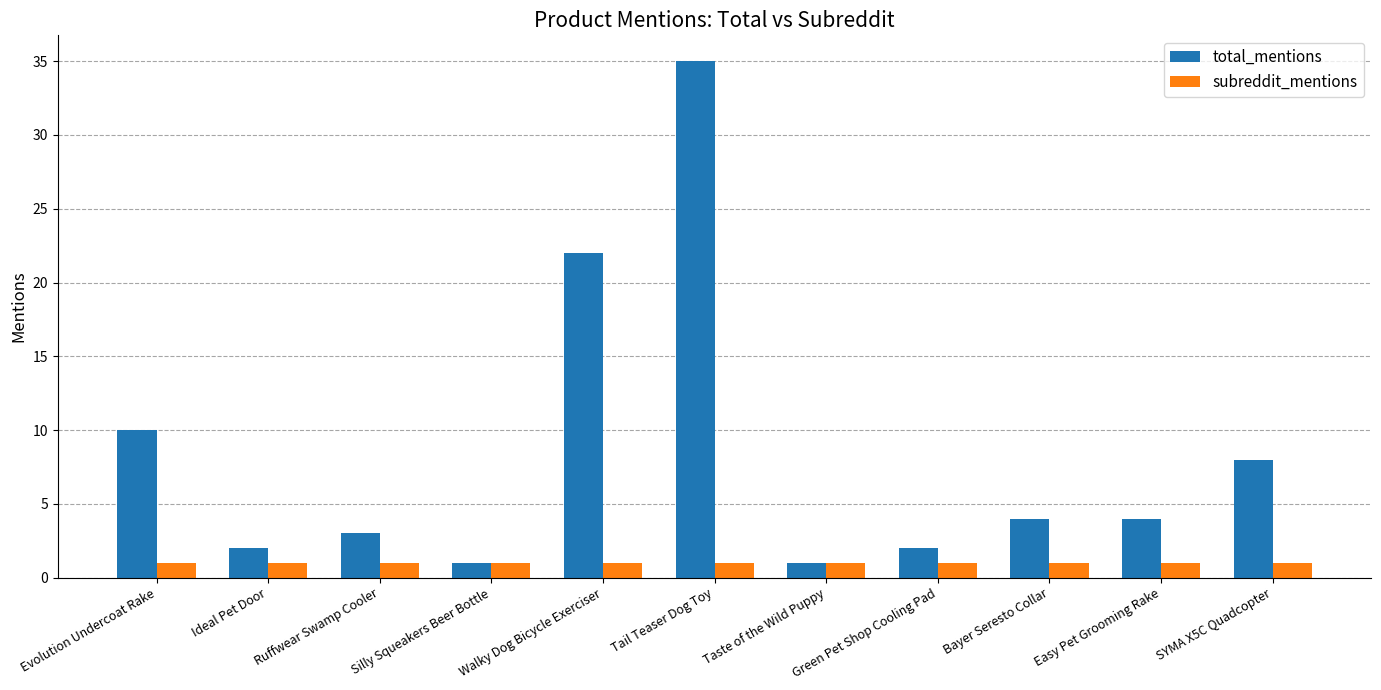

What is the total value across all series at Tail Teaser Dog Toy?

36